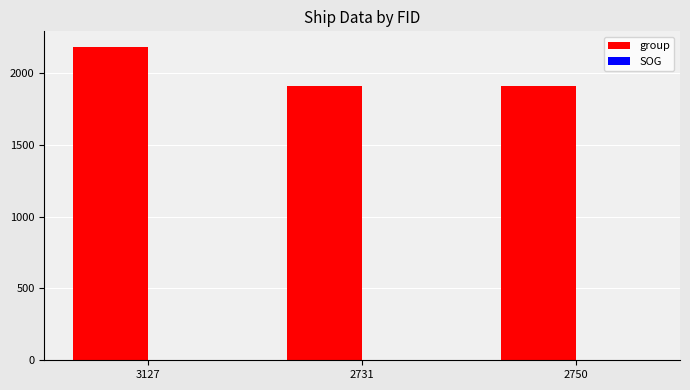

Which series changed the most between 3127 and 2750?

group